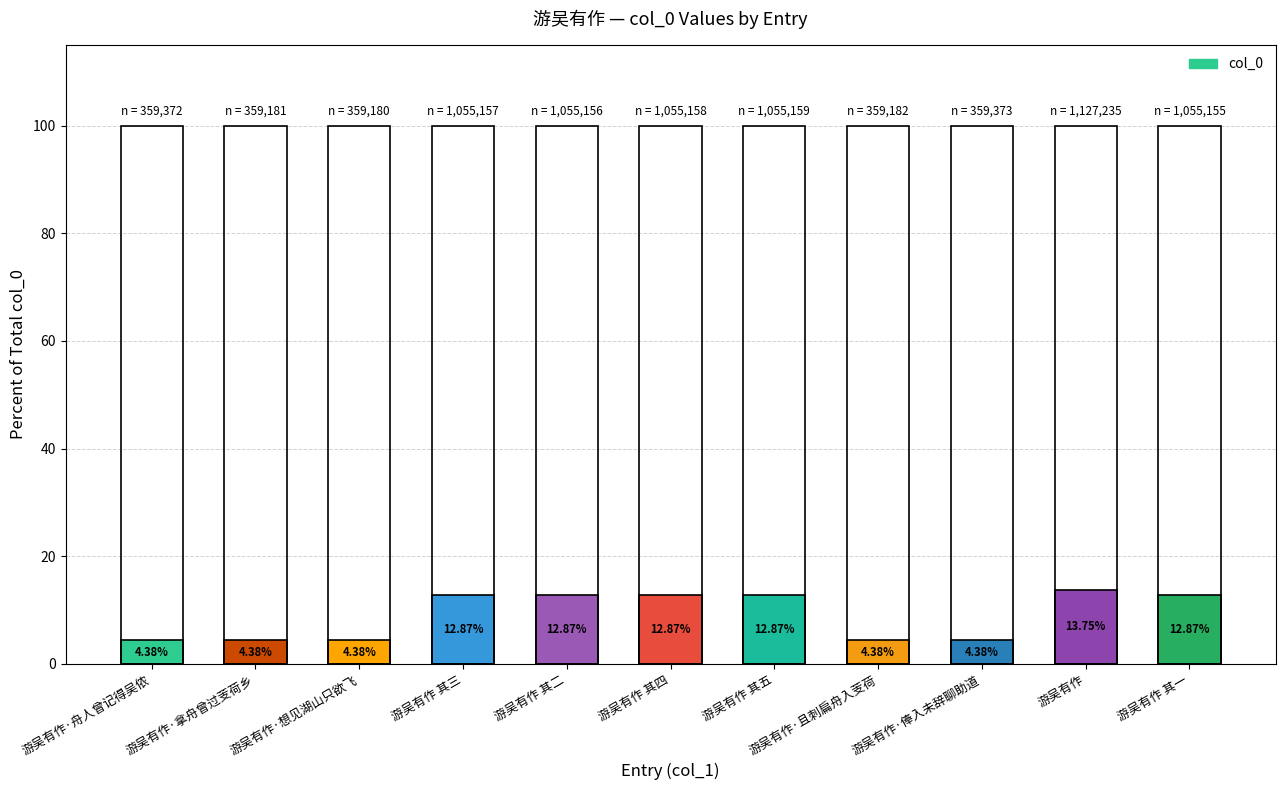

What is the average value?

9.1